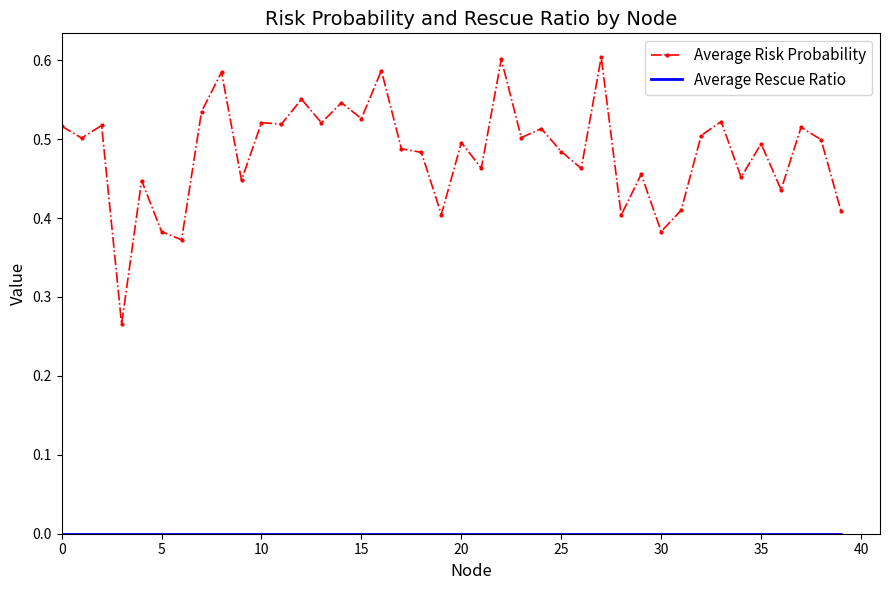

Which series has the largest total across all categories?

Average Risk Probability